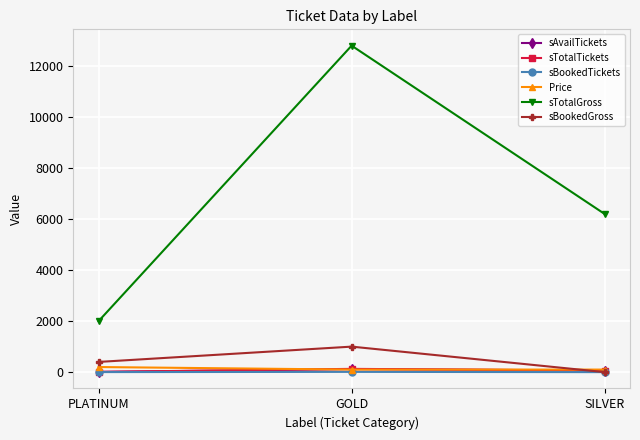

What is the sum of the sBookedGross values at GOLD and SILVER?

1000